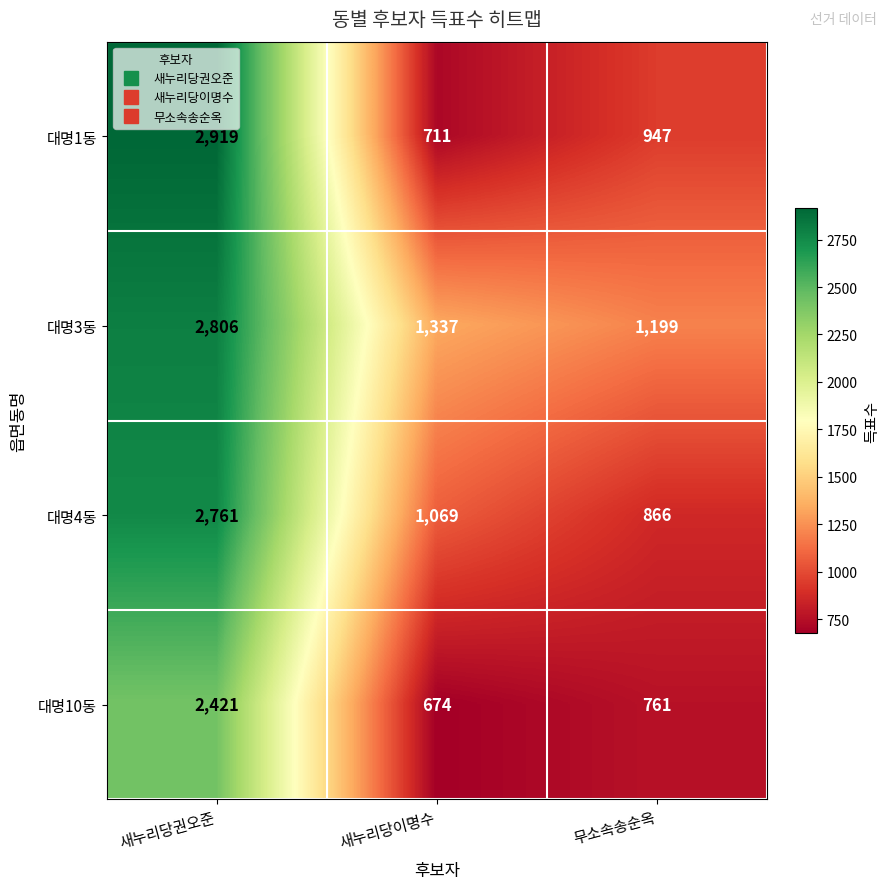

Which series has the widest spread of values?

대명1동